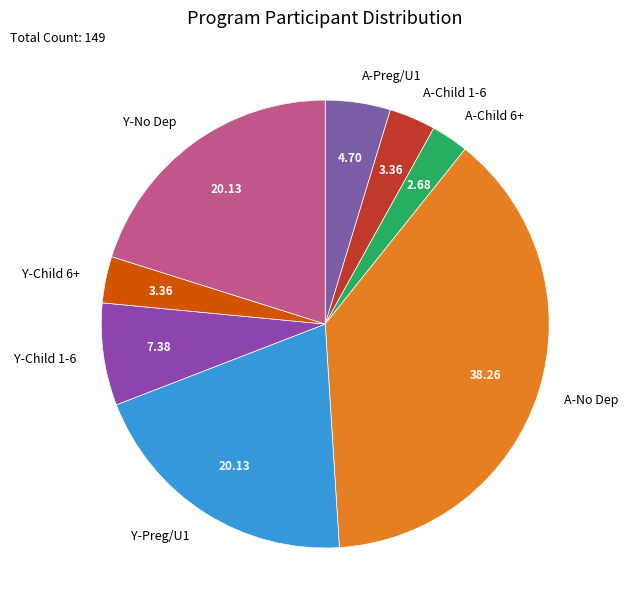

How many slices are in this pie chart?

8